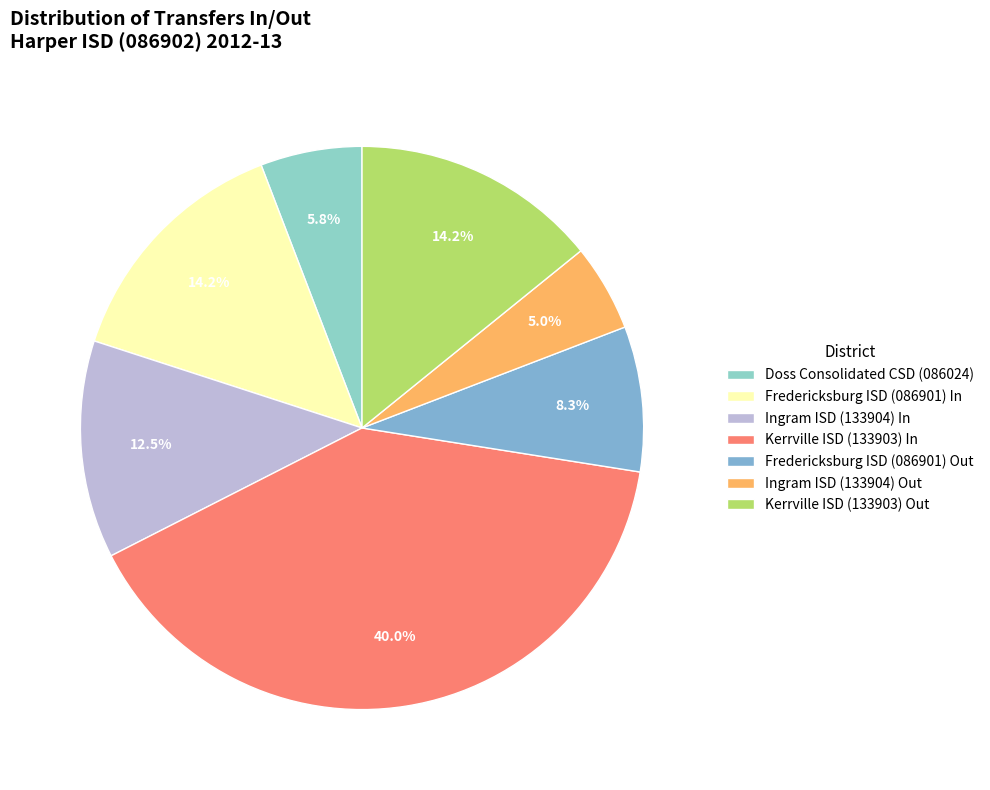

Do Doss Consolidated CSD (086024) and Ingram ISD (133904) Out together represent more than half of the pie?

No